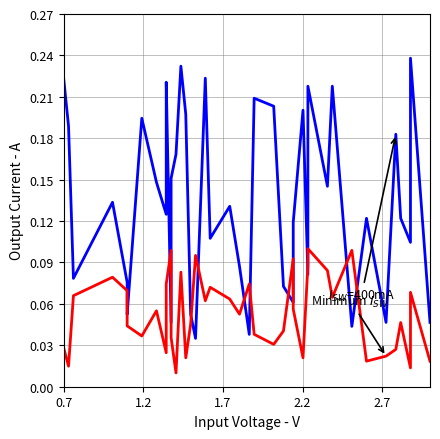

Which series has the largest range (max minus min)?

col_2